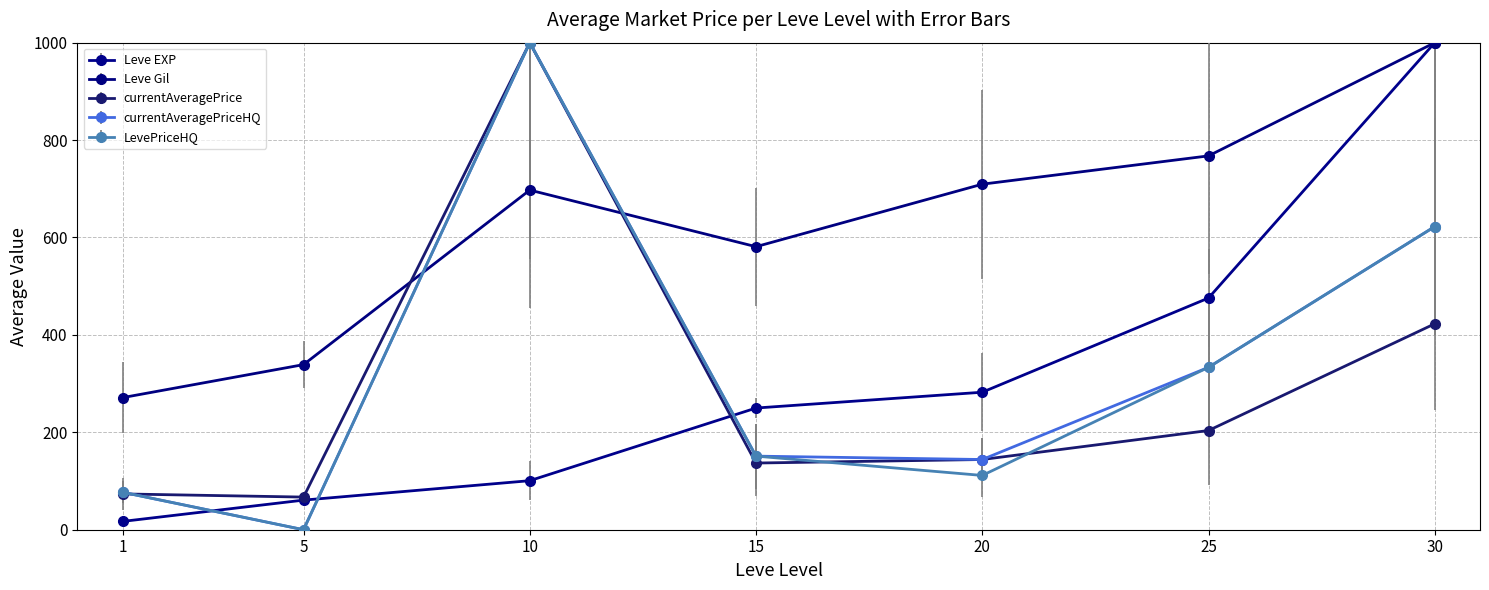

How many data points in currentAveragePriceHQ are less than 151?

3